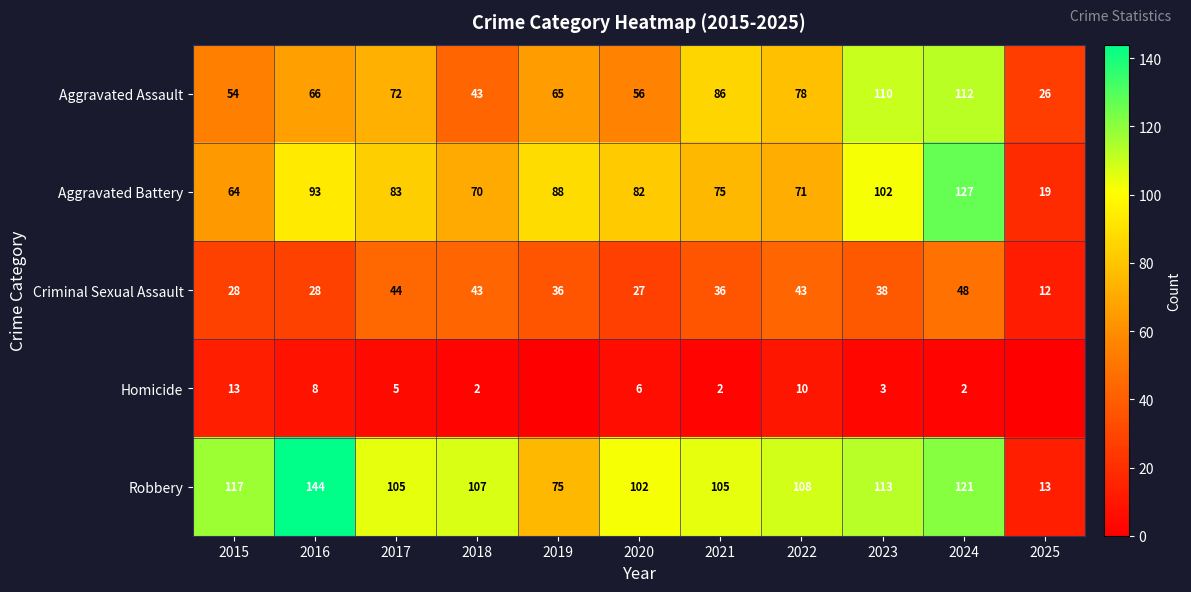

Count the number of categories in the chart.

11